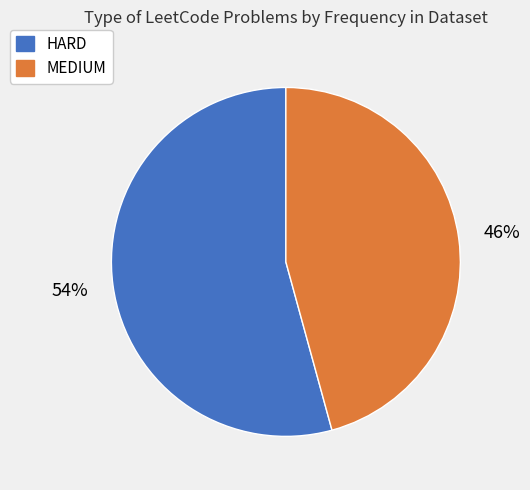

Does MEDIUM account for over 50% of the chart?

No